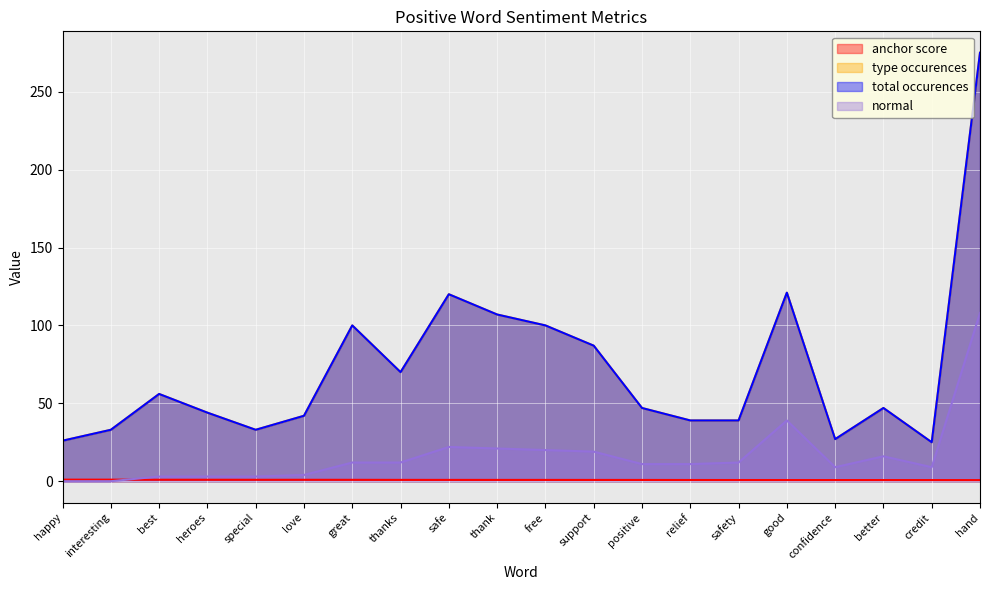

What is the difference between the maximum and minimum values in the type occurences series?

250.0